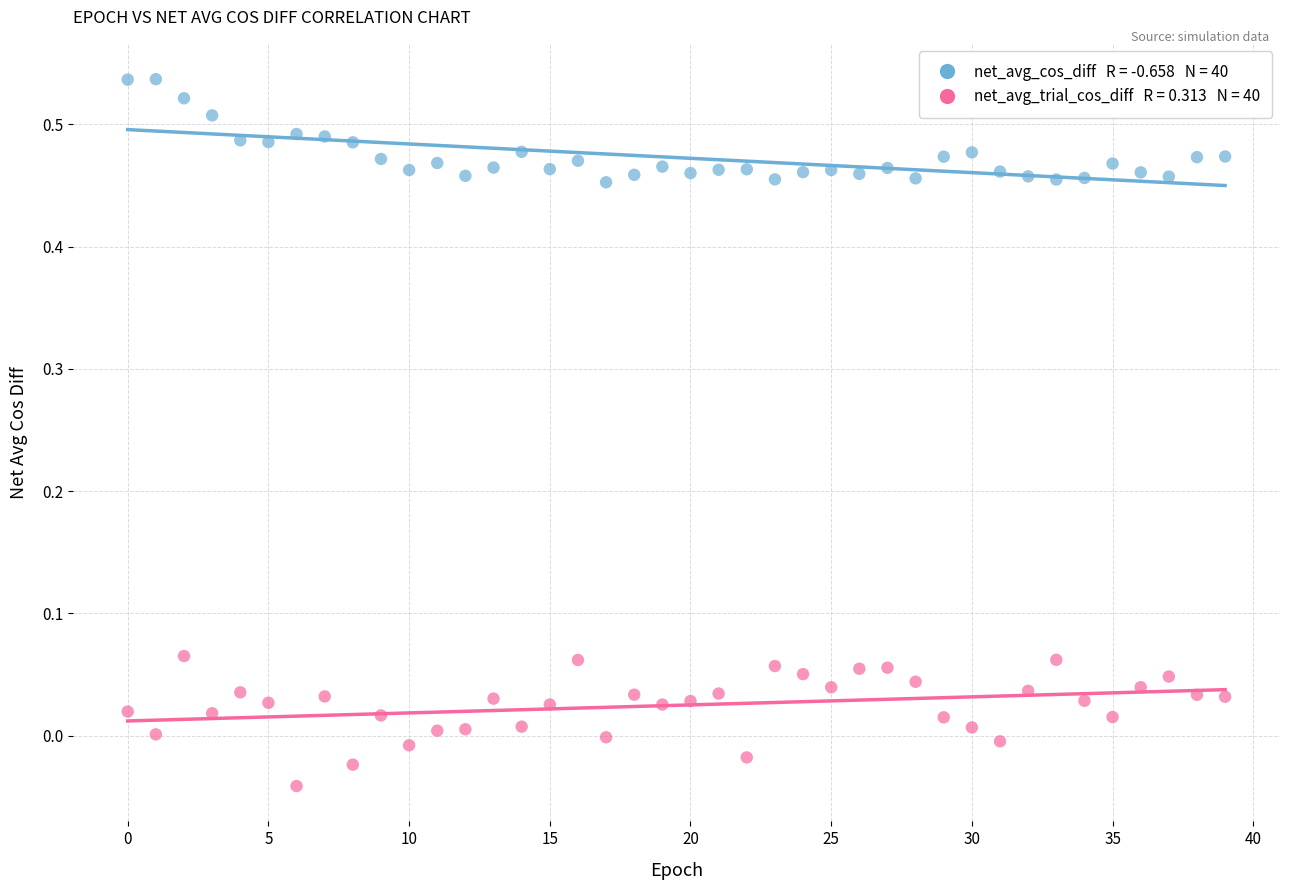

Across all data points, what is the range of Y values (max minus min)?

0.6